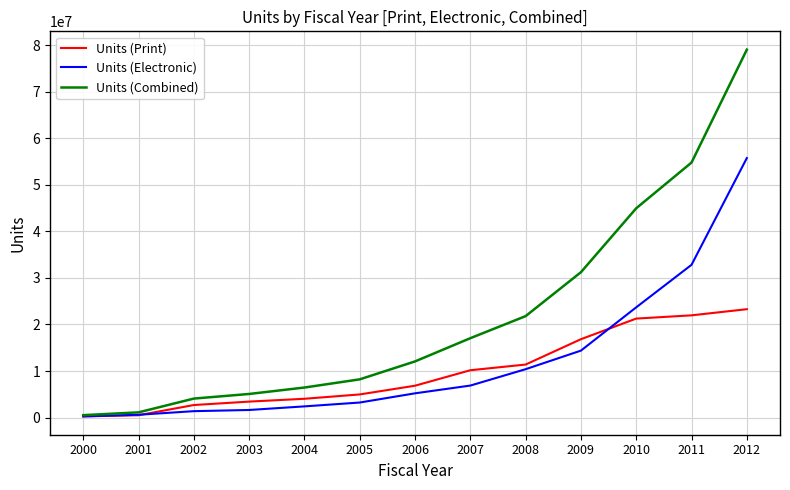

The value of Units (Combined) at 2008 is 30370048. True or false?

False